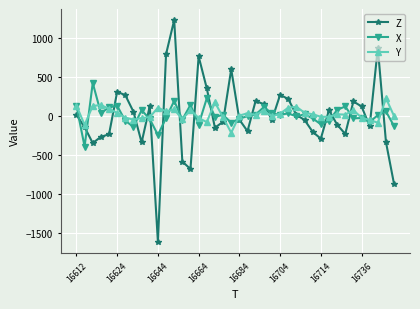

How many lines are shown in the chart?

3